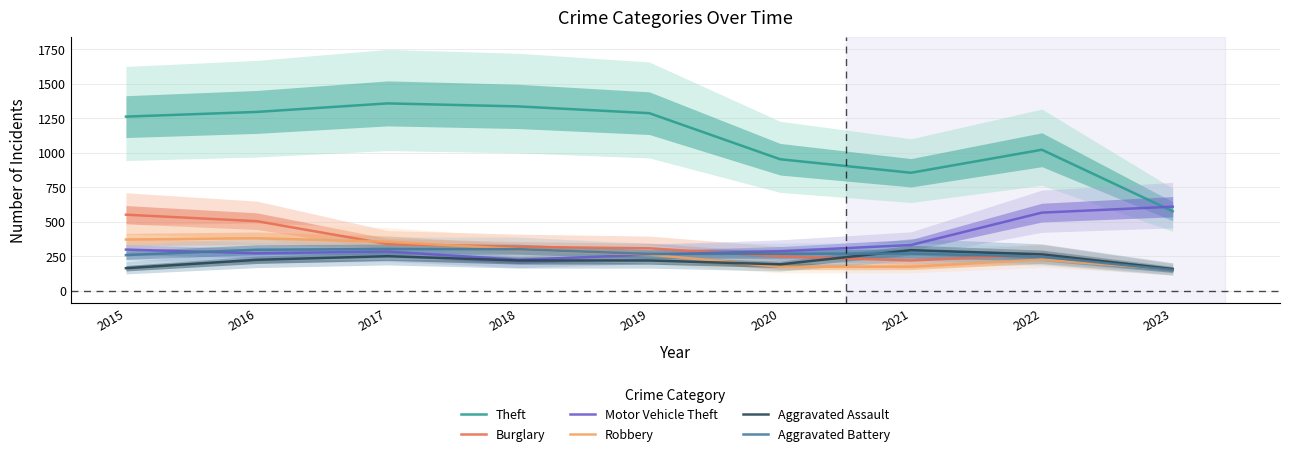

Which label corresponds to the smallest value in the chart?

2023